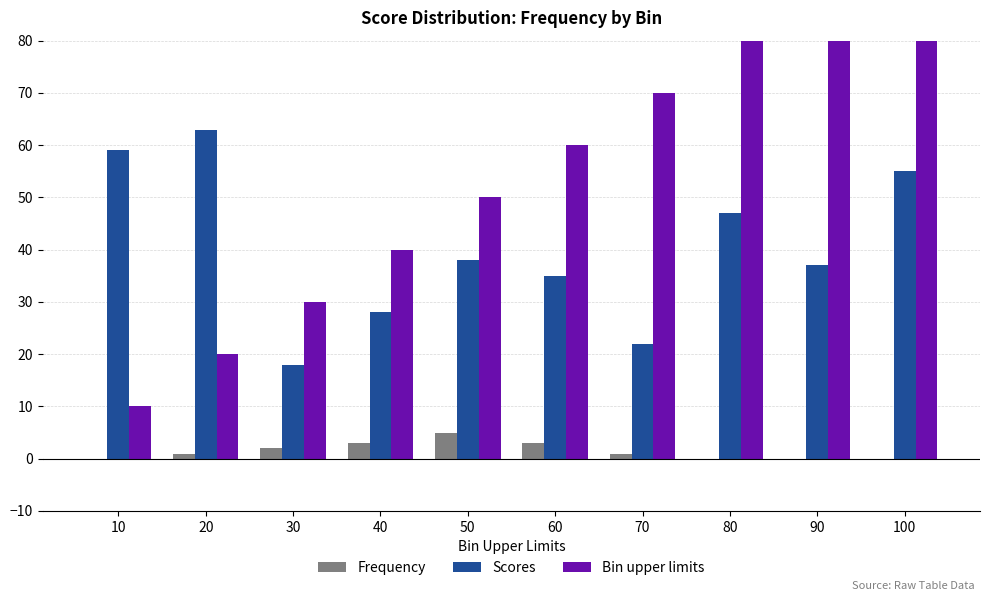

Reading right to left, what are all the values shown in this chart?

Frequency: 0	0	0	1	3	5	3	2	1	0
Scores: 55	37	47	22	35	38	28	18	63	59
Bin upper limits: 100	90	80	70	60	50	40	30	20	10